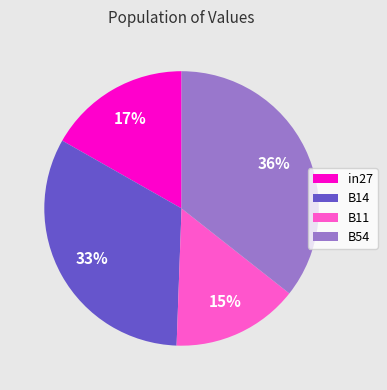

Is the sum of in27 and B54 greater than half?

Yes